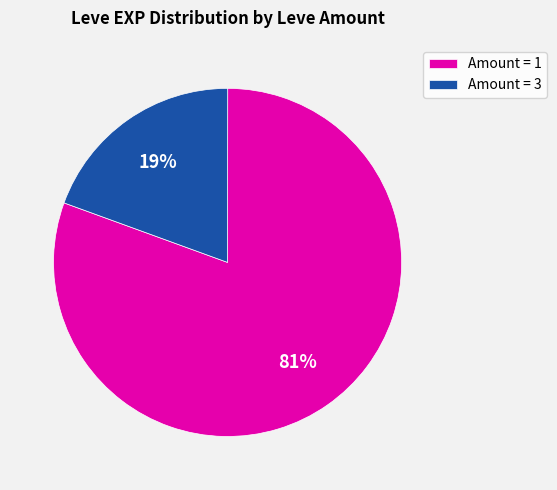

The Amount = 1 slice represents 93% of the pie. True or false?

False